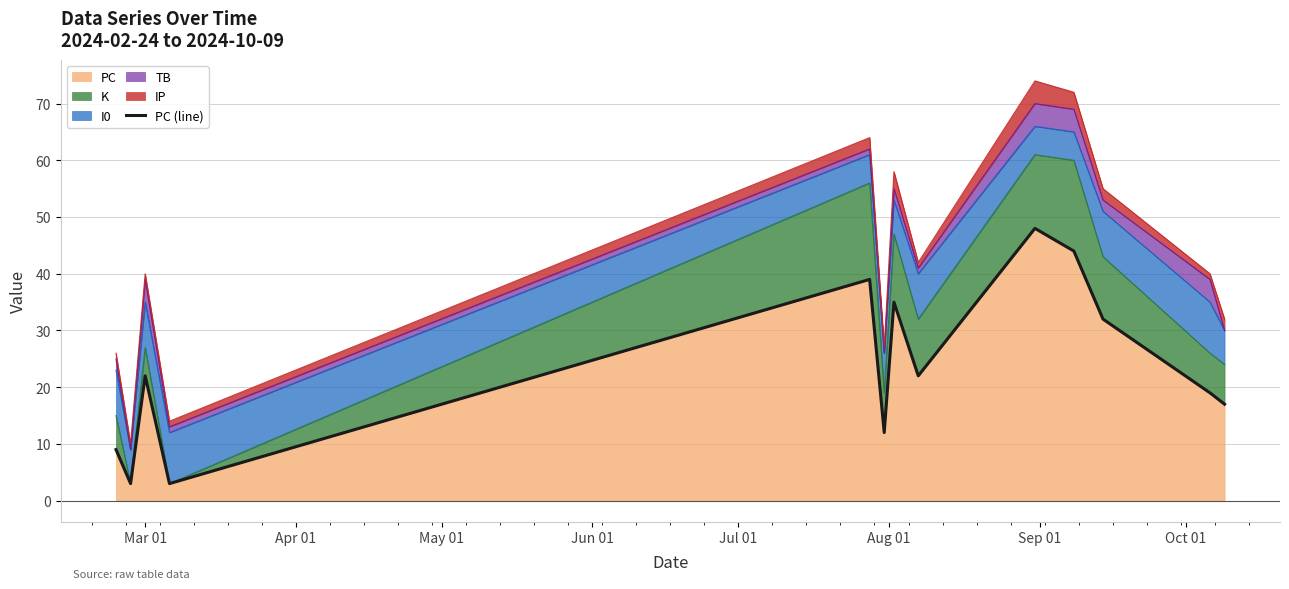

How many lines are shown in the chart?

1